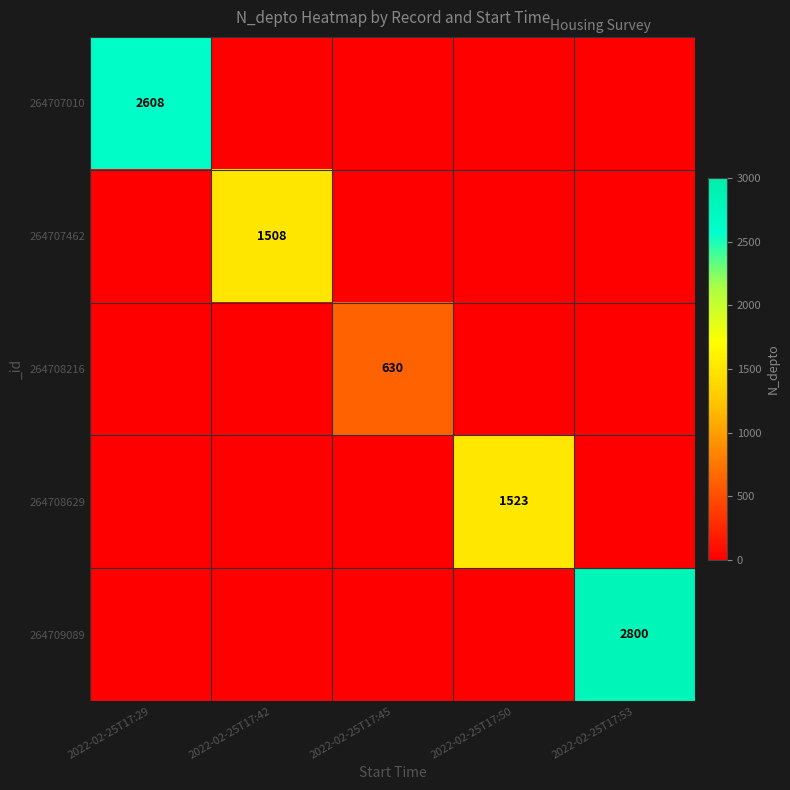

What is the total value across all series at 2022-02-25T17:50?

1523